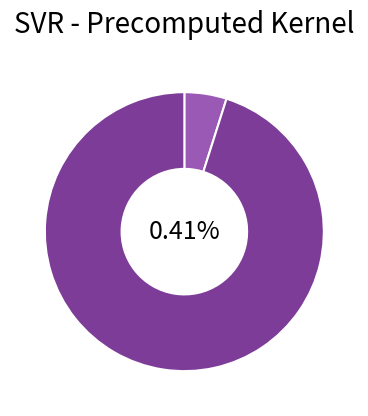

Which has a higher value, mean_test_R-squared or mean_test_RMSE?

mean_test_RMSE